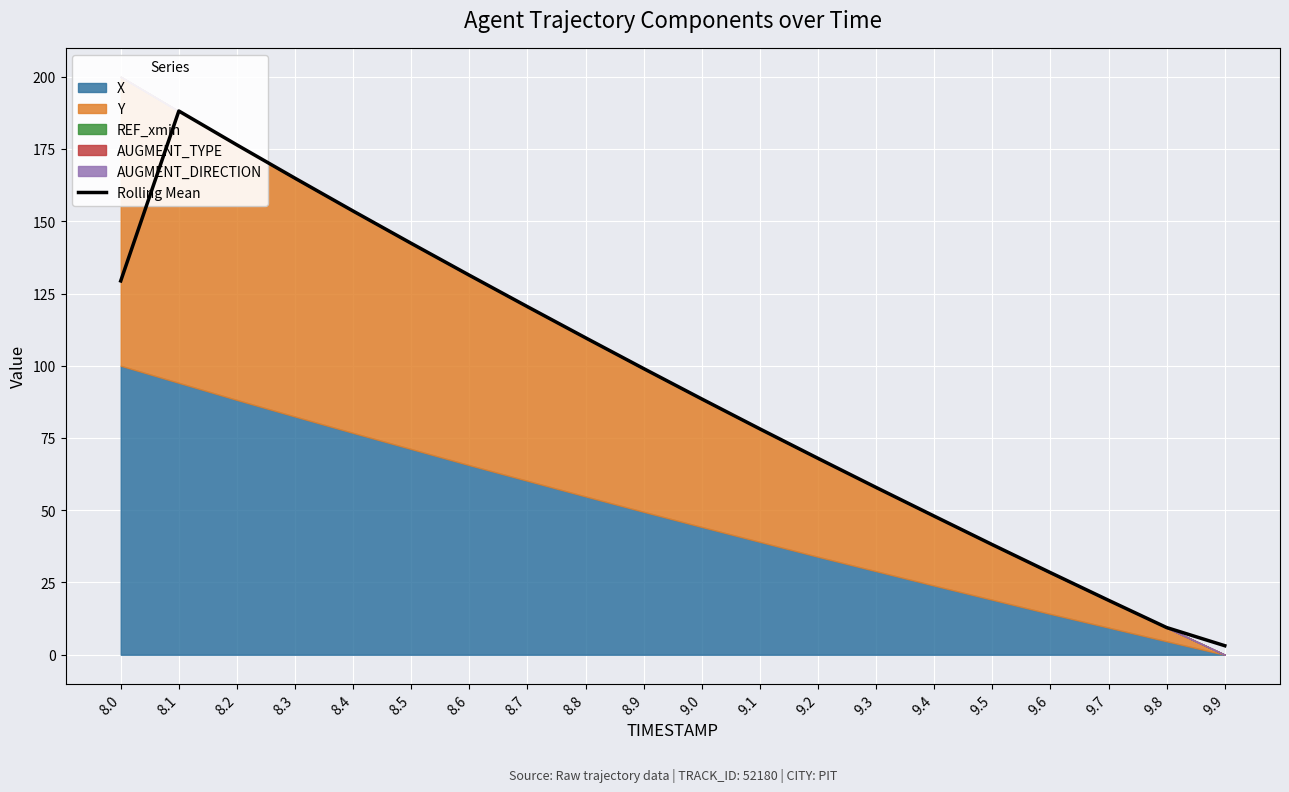

At which label does the data first exceed 99?

8.0